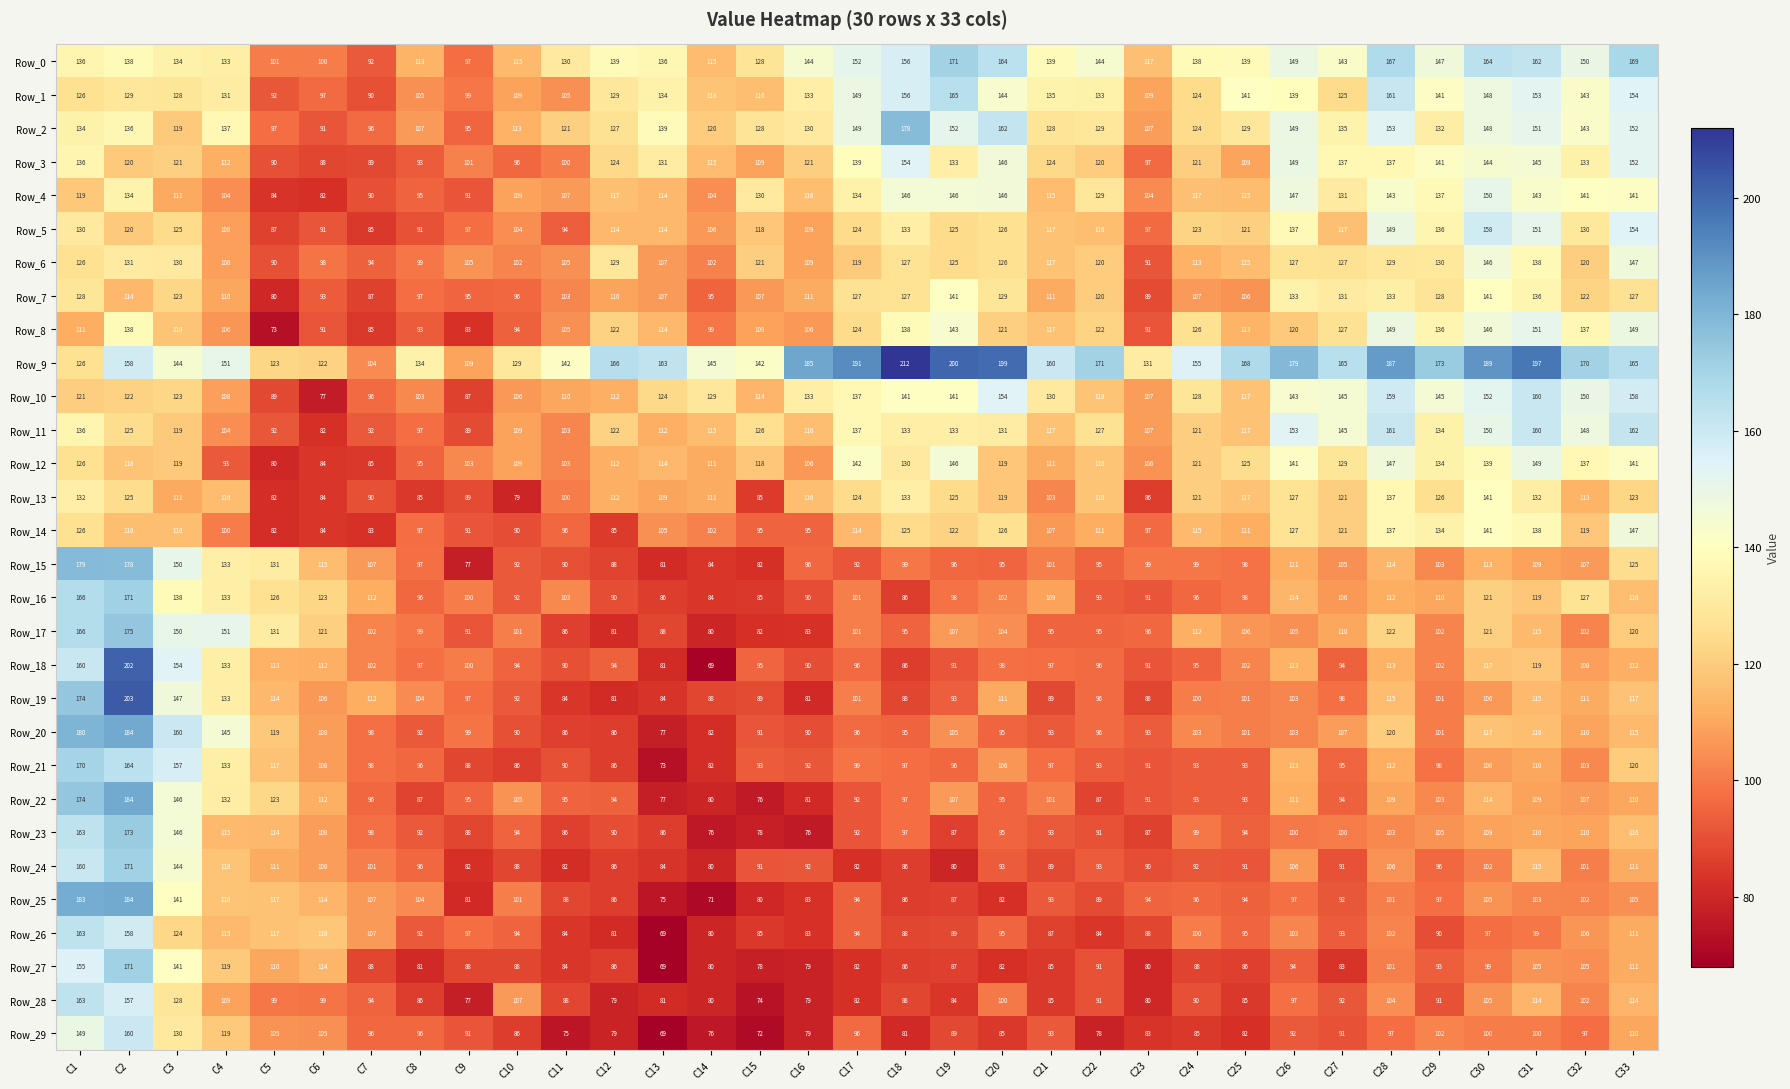

True or false: Row_12 has a value of 95 at C8.

True